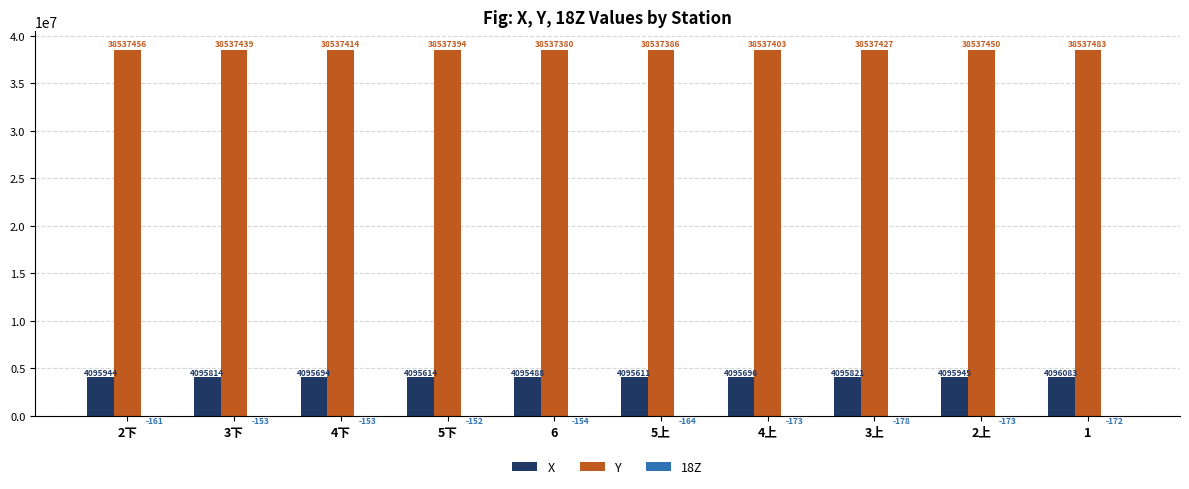

Does the chart contain stacked bars?

No